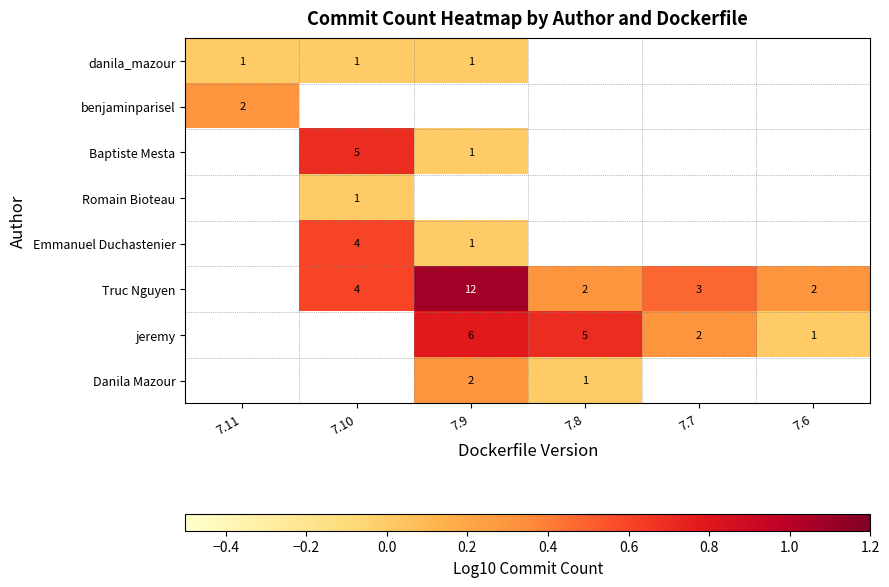

The Romain Bioteau series shows 2 at 7.10. True or false?

False